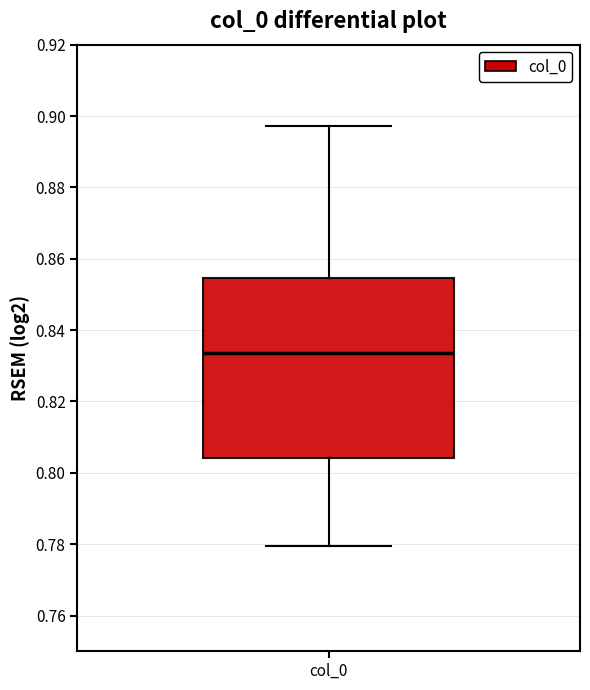

Read this box plot against the y-axis: the position of the median line, the range covered by the box, and the ends of both whiskers. The values are not printed on the chart, so give them approximately, as read against the axis.

median 0.834, box 0.804 to 0.854, whiskers 0.780 to 0.898